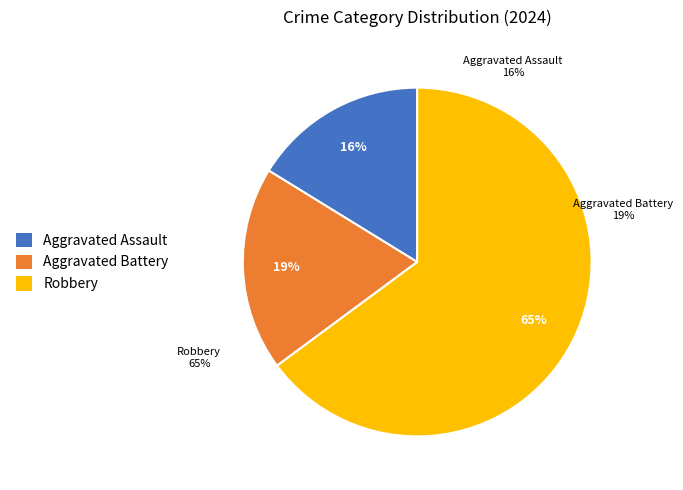

What is the ratio of the value at Robbery to the value at Aggravated Battery?

3.4